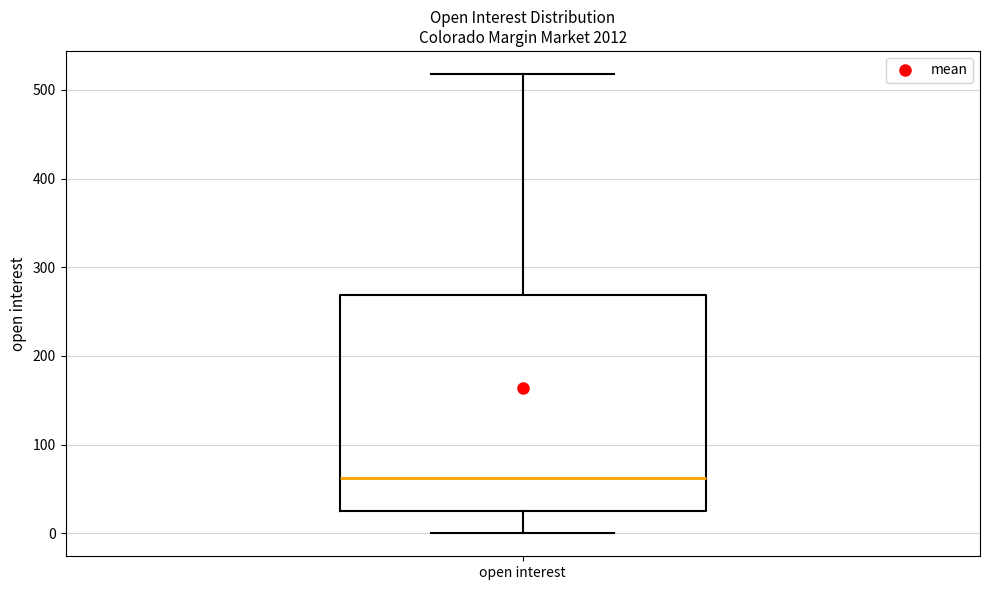

Where is the lower edge of the box for open interest on the y-axis? The values are not printed on the chart, so give them approximately, as read against the axis.

30